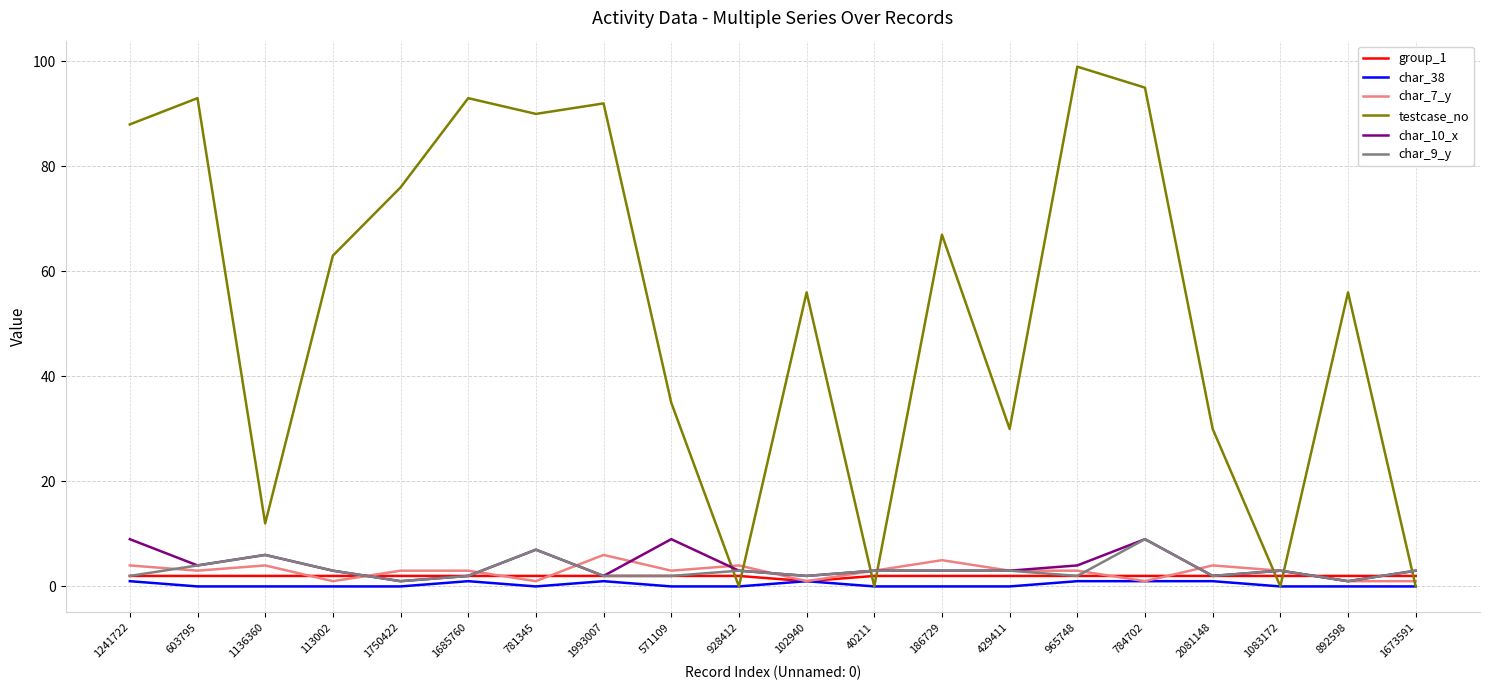

Is it true that char_10_x equals 2 at 2081148?

True